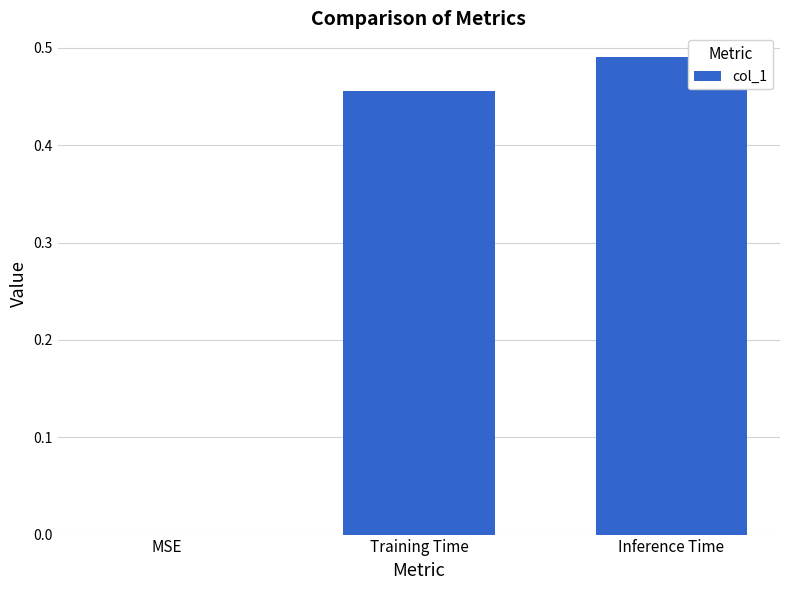

Is it true that the value at MSE is 0.0?

True